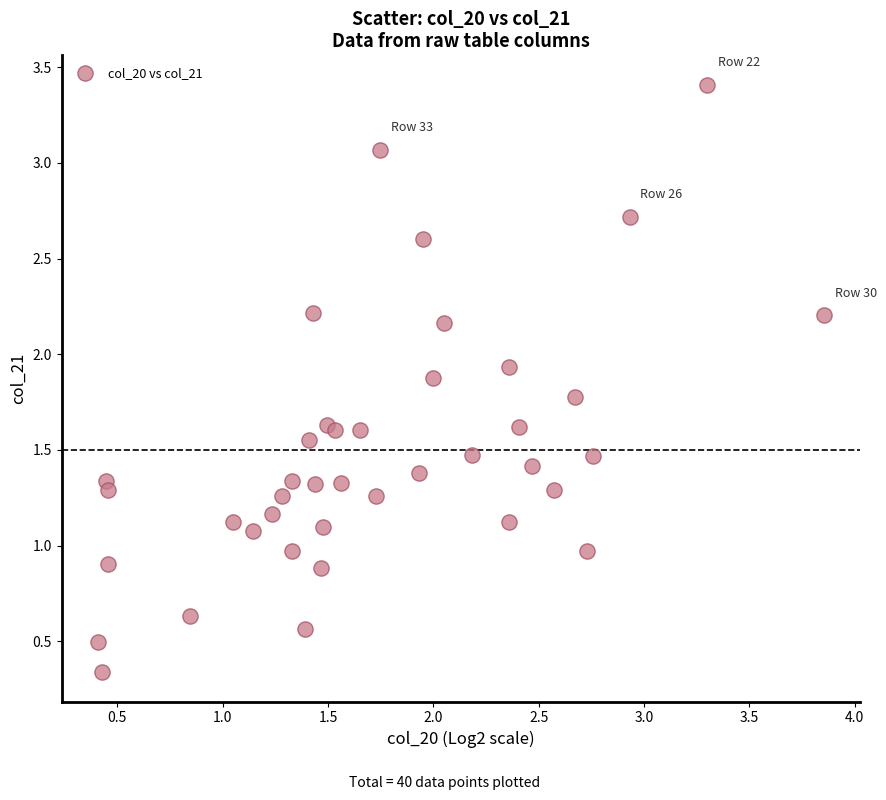

What is the range of Y values (max minus min)?

3.1